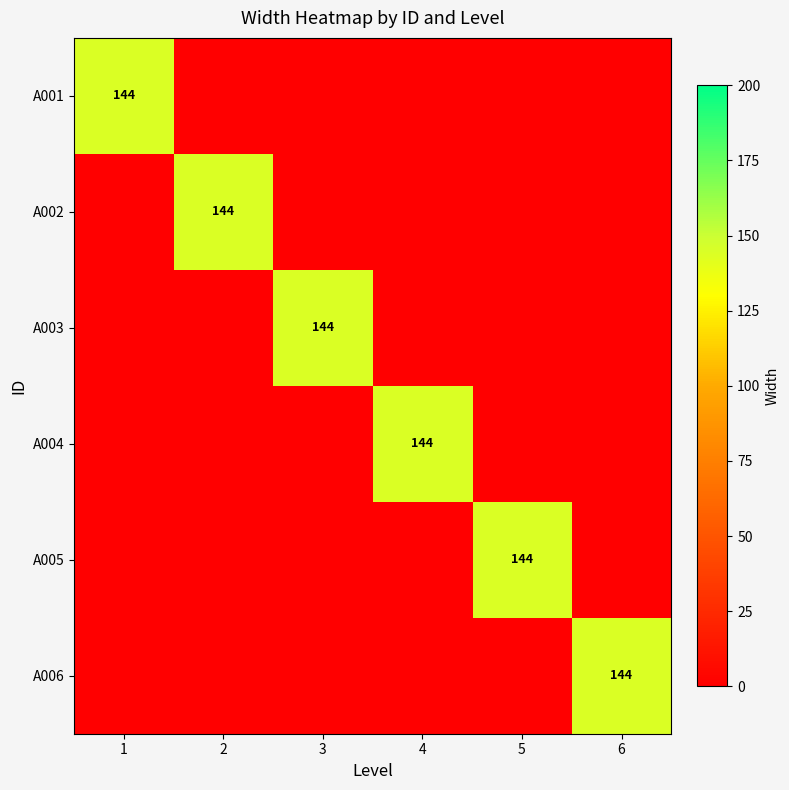

The value of A004 at 4 is 97. True or false?

False